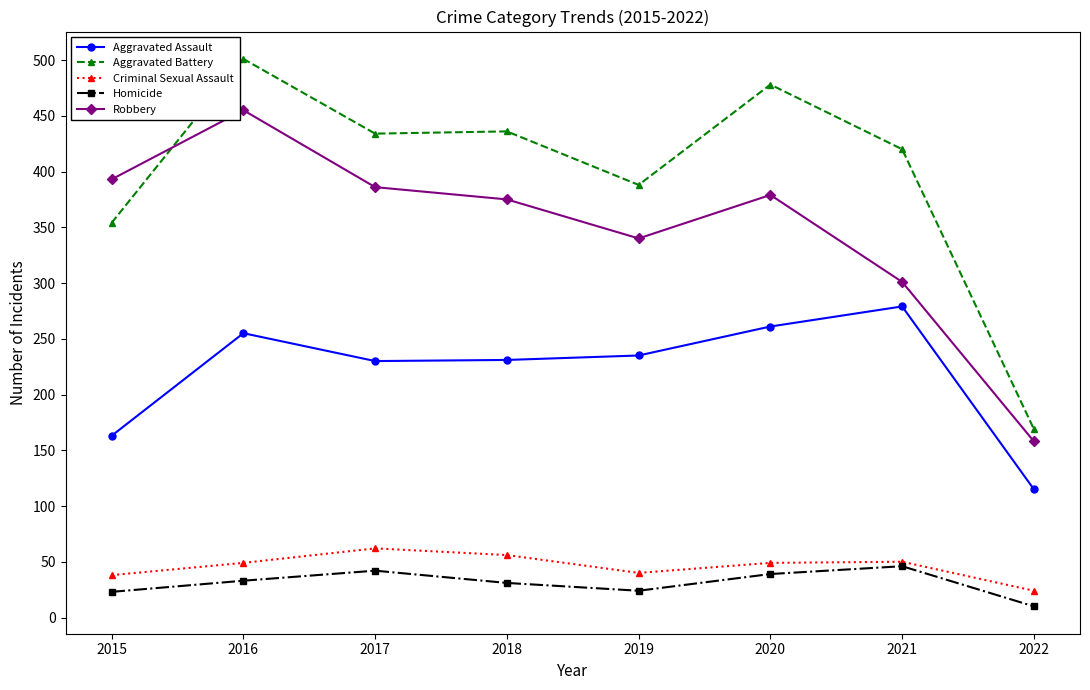

Count the number of data series in this chart.

5